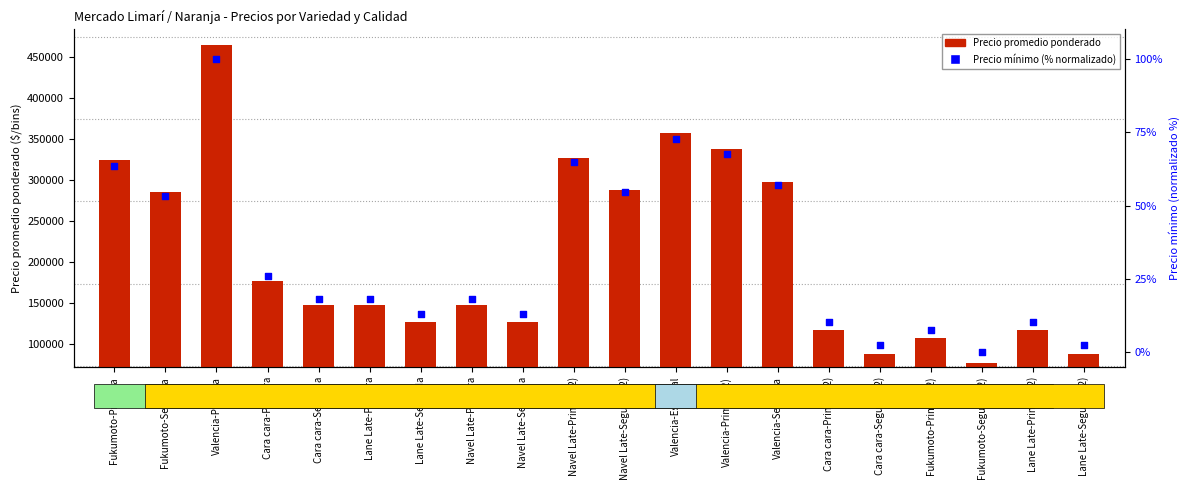

Which series has the largest Y range (max minus min)?

Precio promedio ponderado